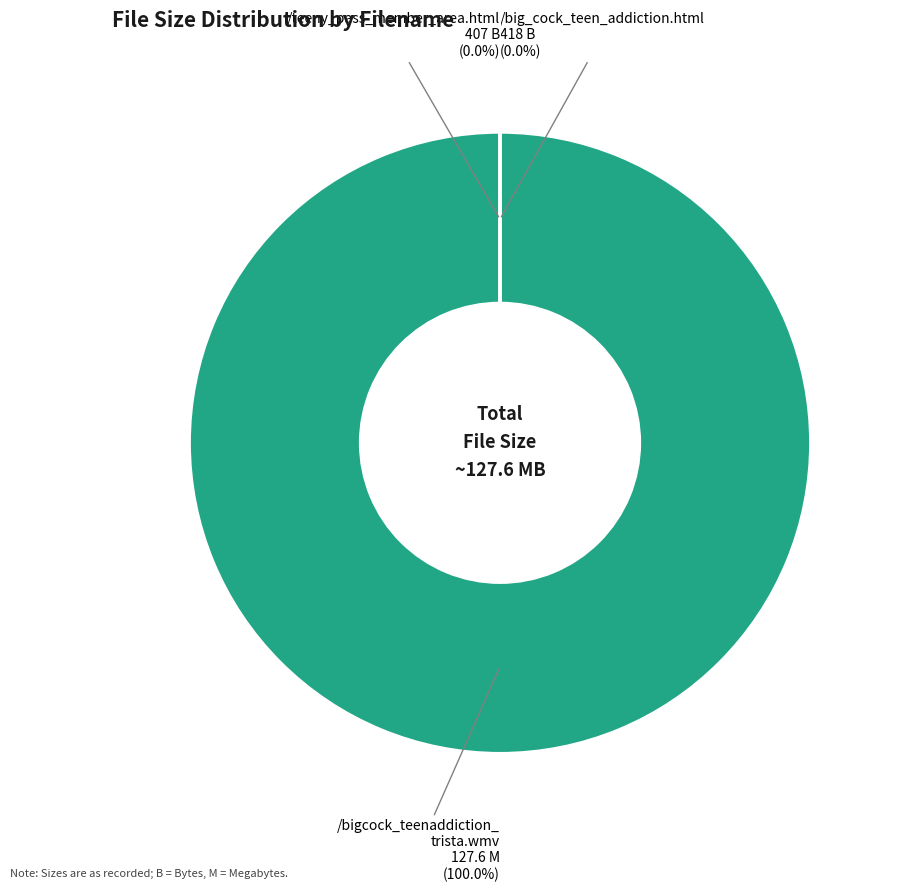

Which has a higher value, /big_cock_teen_addiction.html or /teeny_pass_member_area.html?

/big_cock_teen_addiction.html